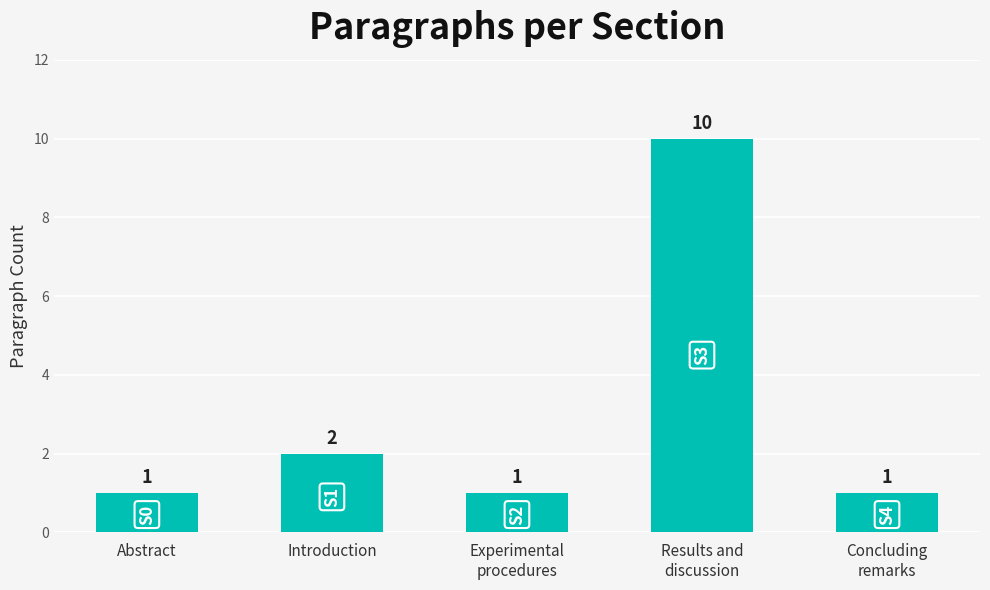

How many bars are there in total?

5